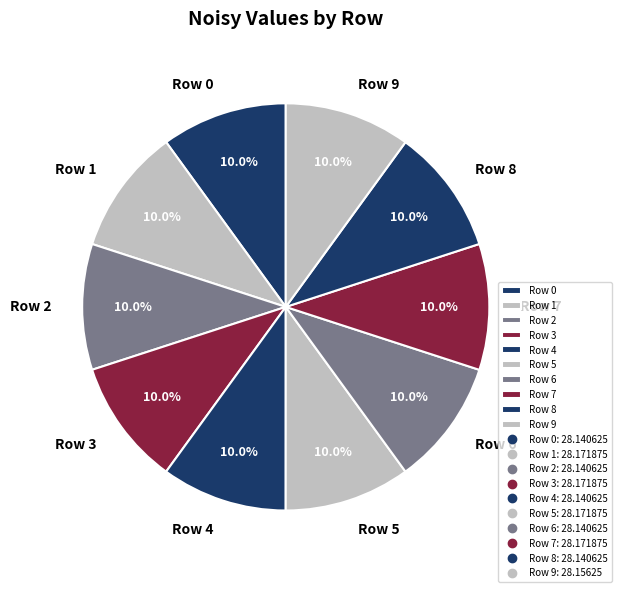

The Row 8 slice represents 10% of the pie. True or false?

True